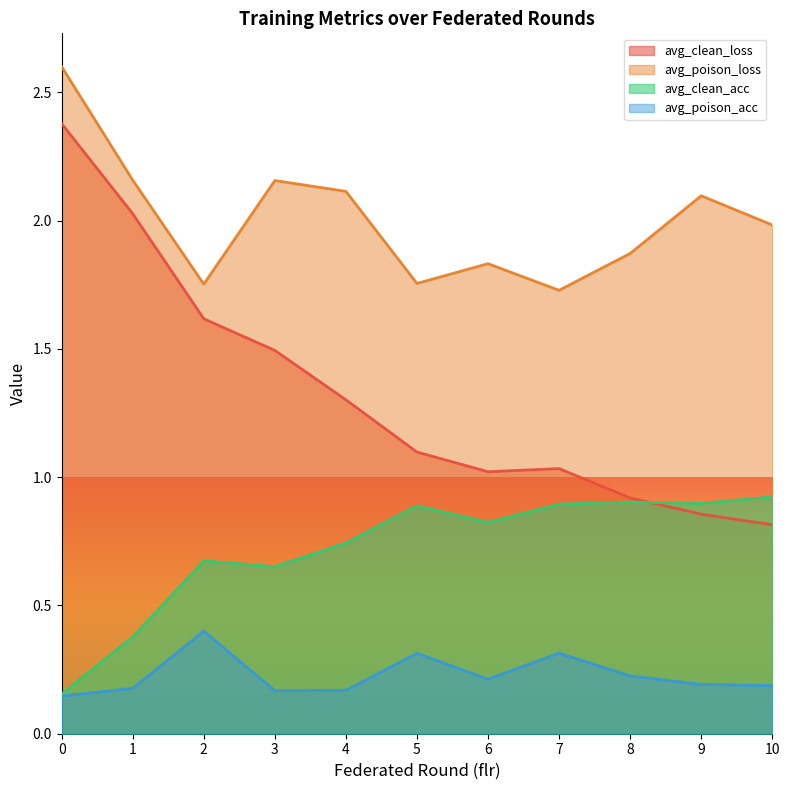

Is the value of avg_clean_loss at 7 greater than the value of avg_poison_acc at 8?

Yes